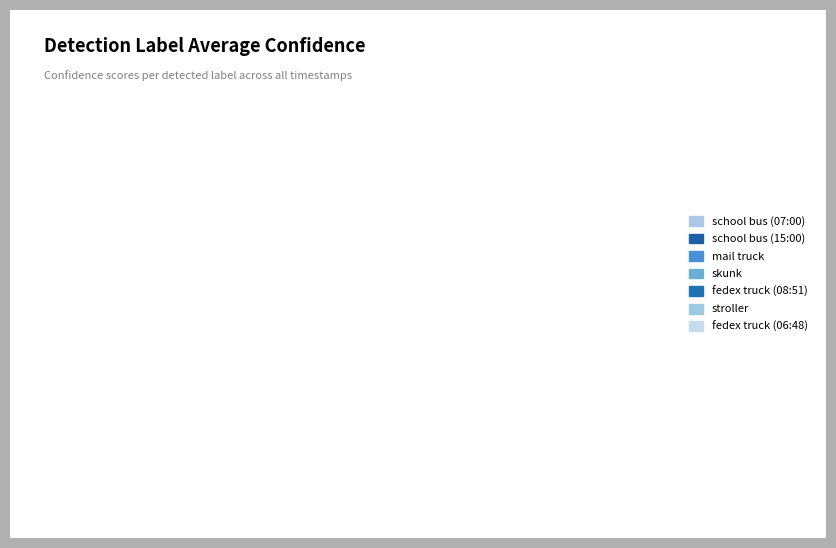

To the nearest percent, what is the average slice percentage?

14%